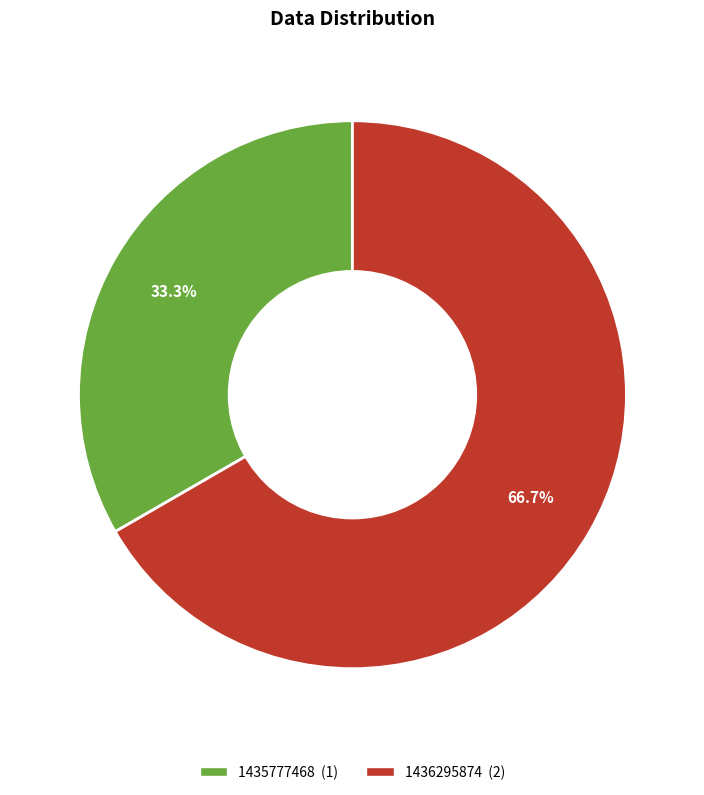

How many segments does this pie chart have?

2